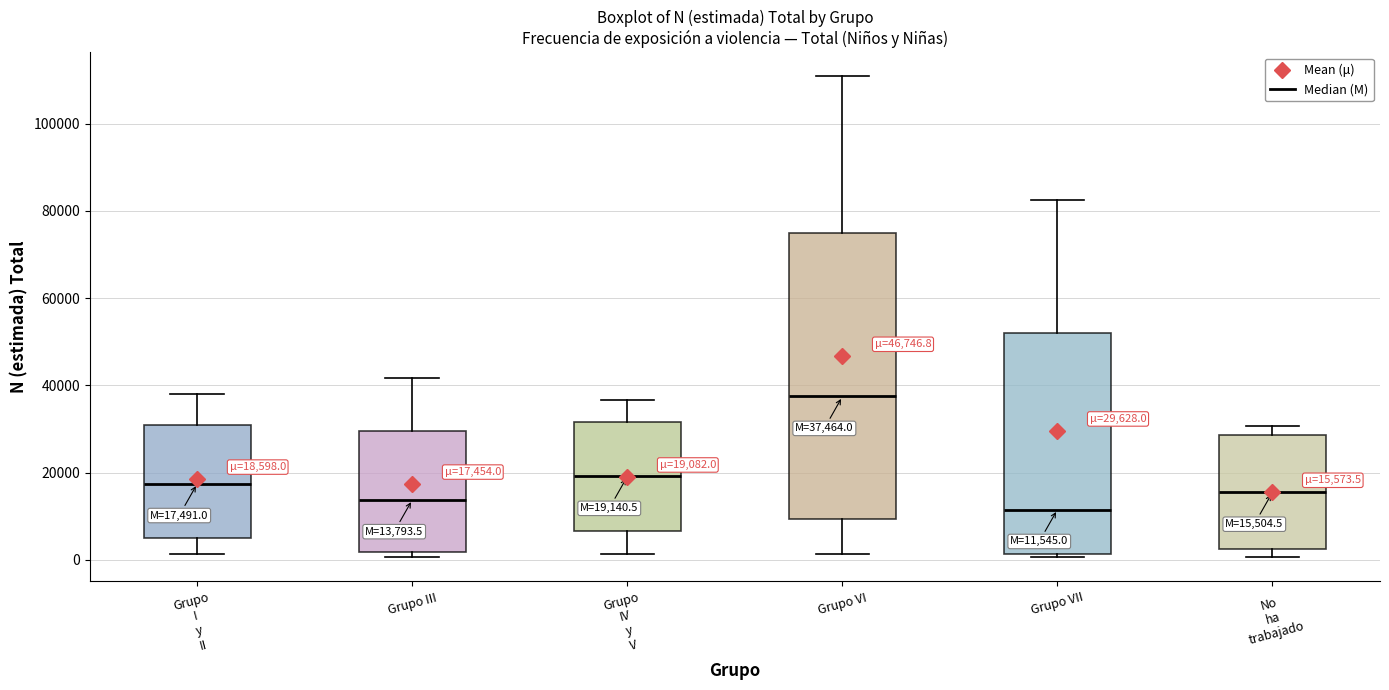

Which box is the tallest, from its lower edge to its upper edge?

Grupo VI